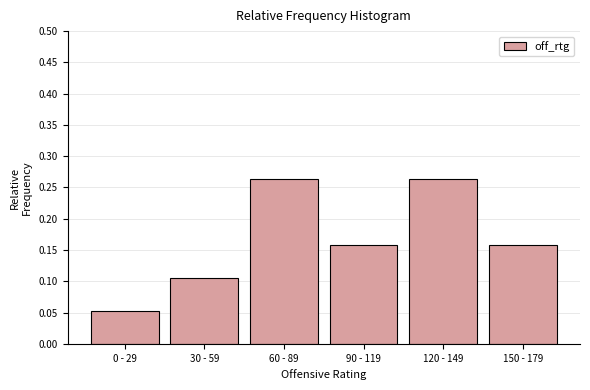

The chart shows a value of 0.0 at 150 - 179. True or false?

False